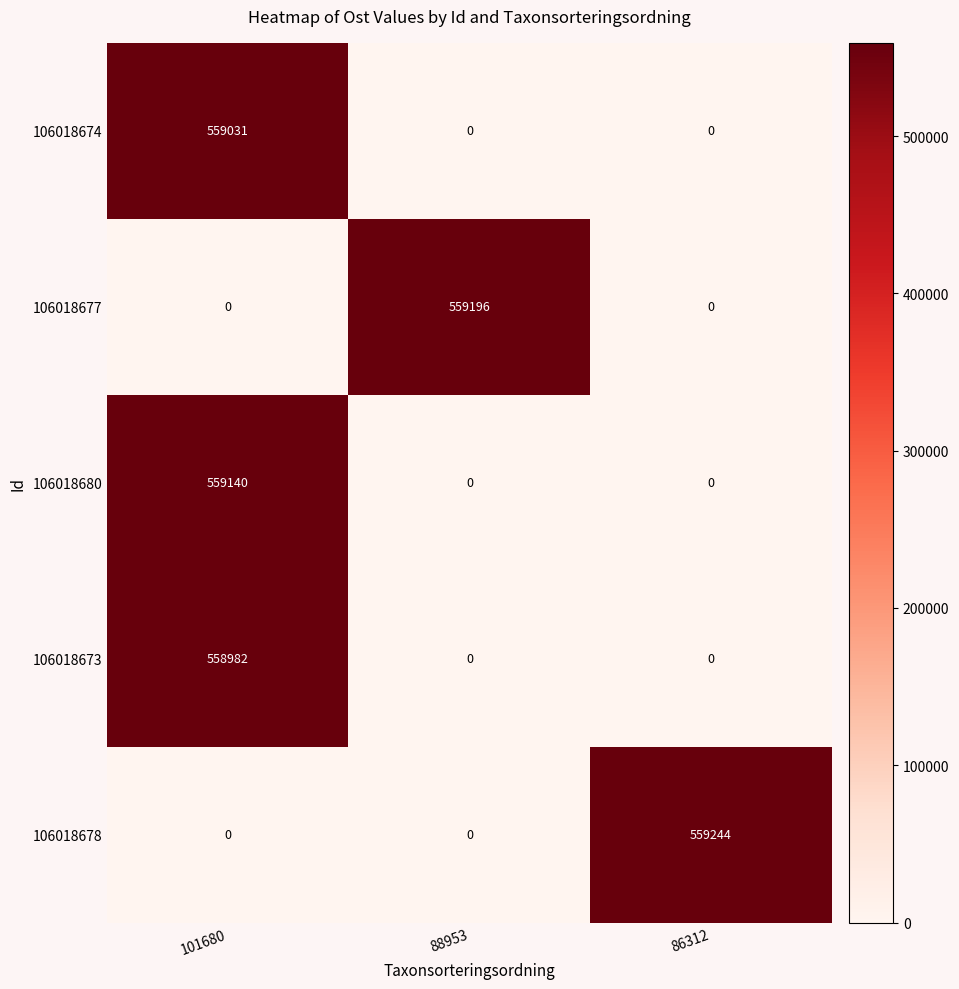

What value does the 106018680 series have at 101680, to the nearest 10?

559140